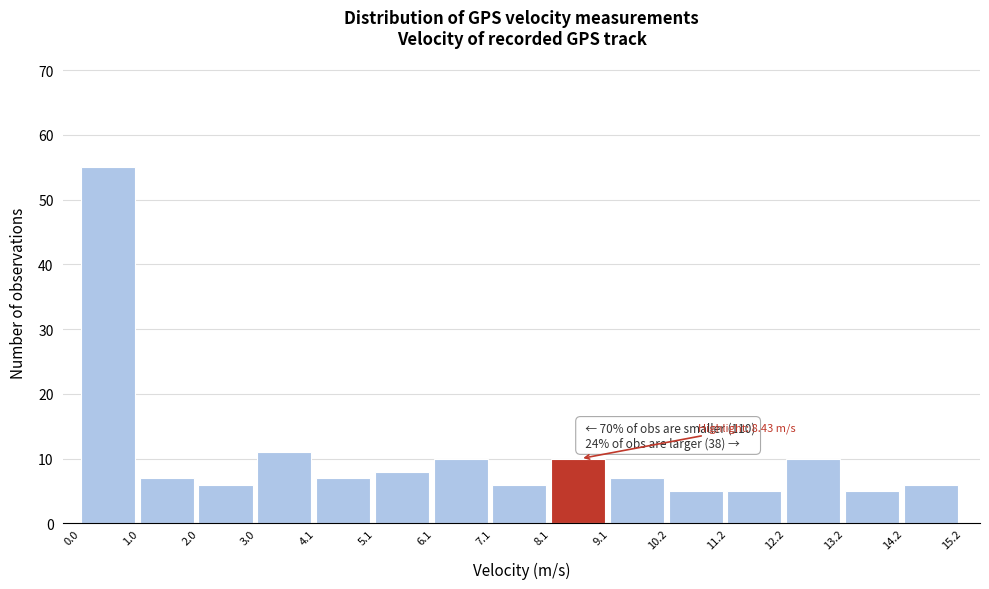

Which range on the x-axis has the tallest bar?

0.0 to 1.0